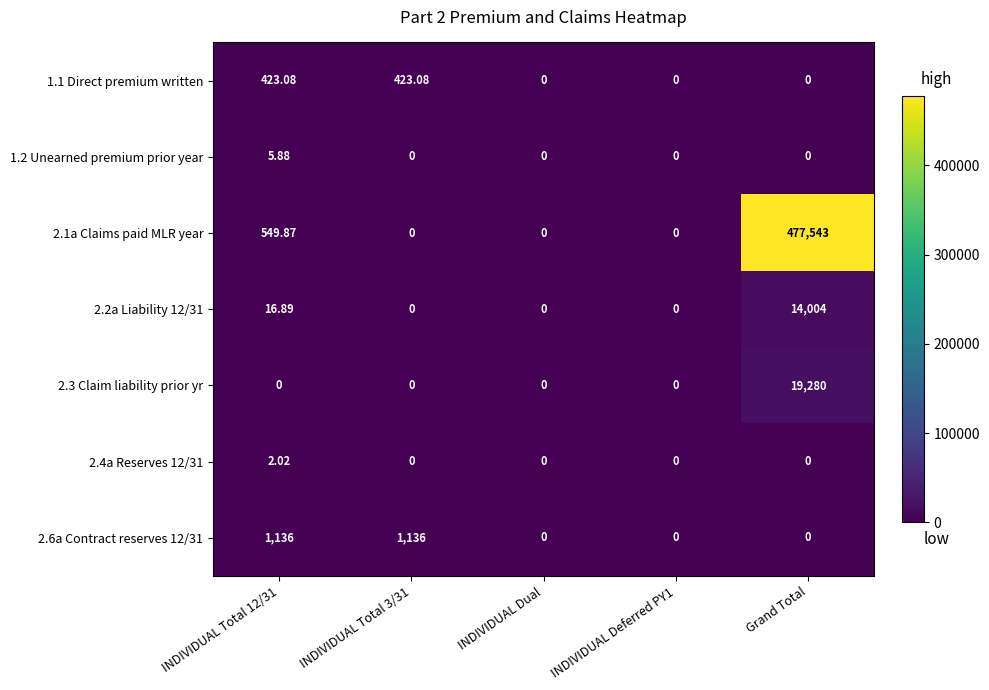

Which series has the largest total across all categories?

2.1a Claims paid MLR year